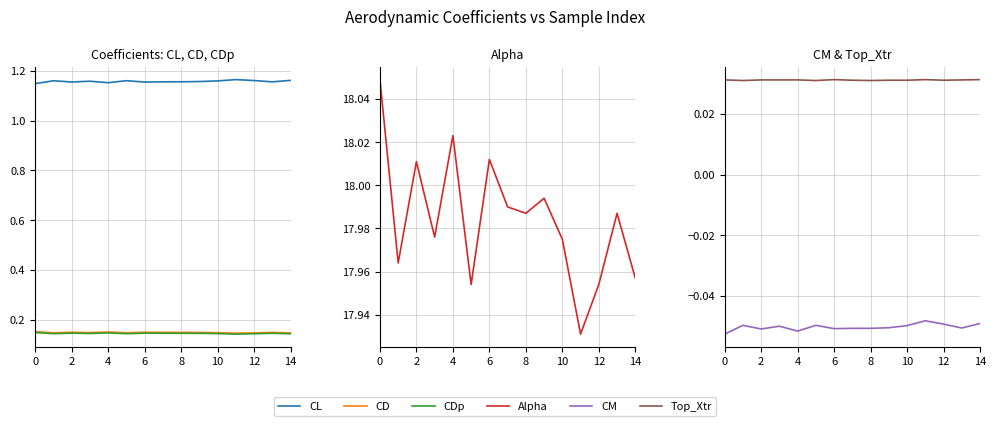

True or false: CM has a value of -0.1 at 13.

False